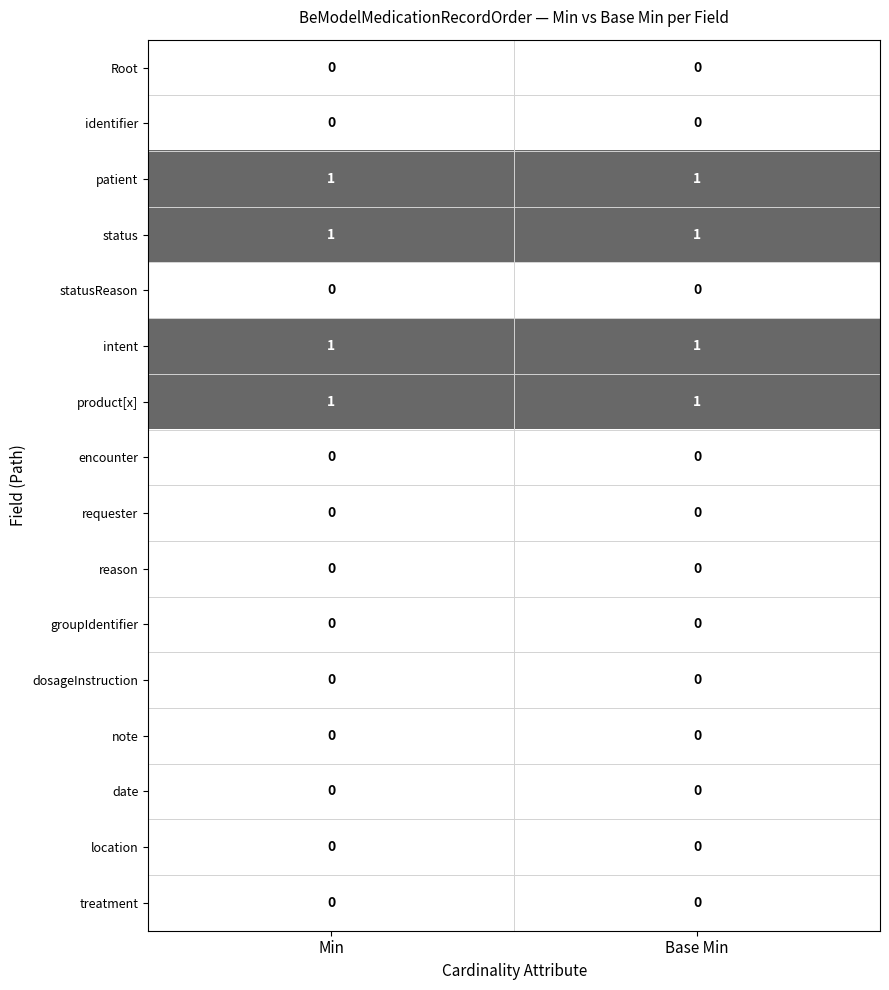

Is the value of intent at Min greater than the value of identifier at Min?

Yes